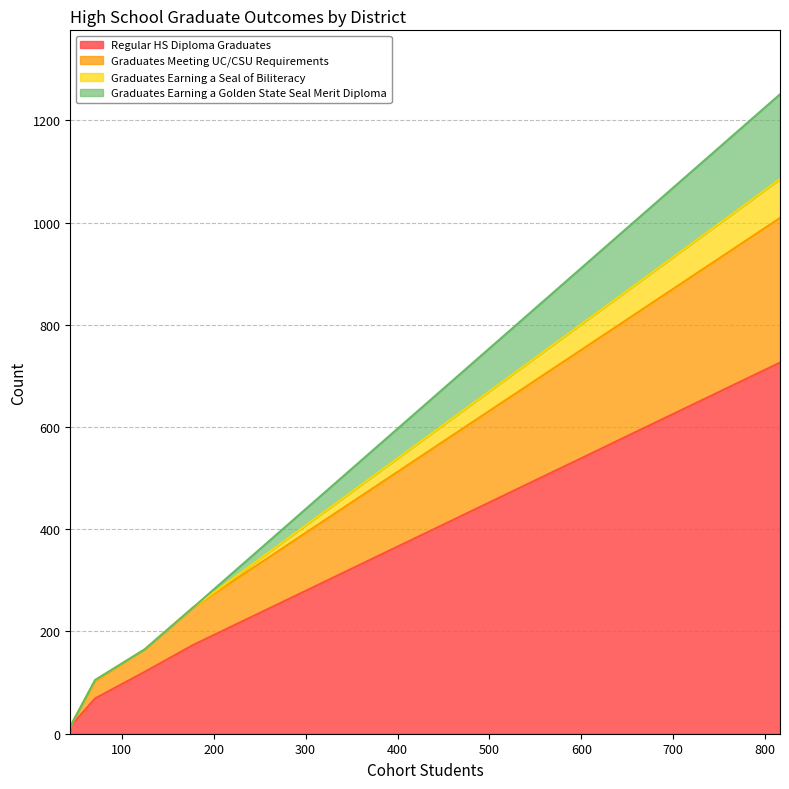

What is the sum of all Graduates Earning a Seal of Biliteracy values?

1781